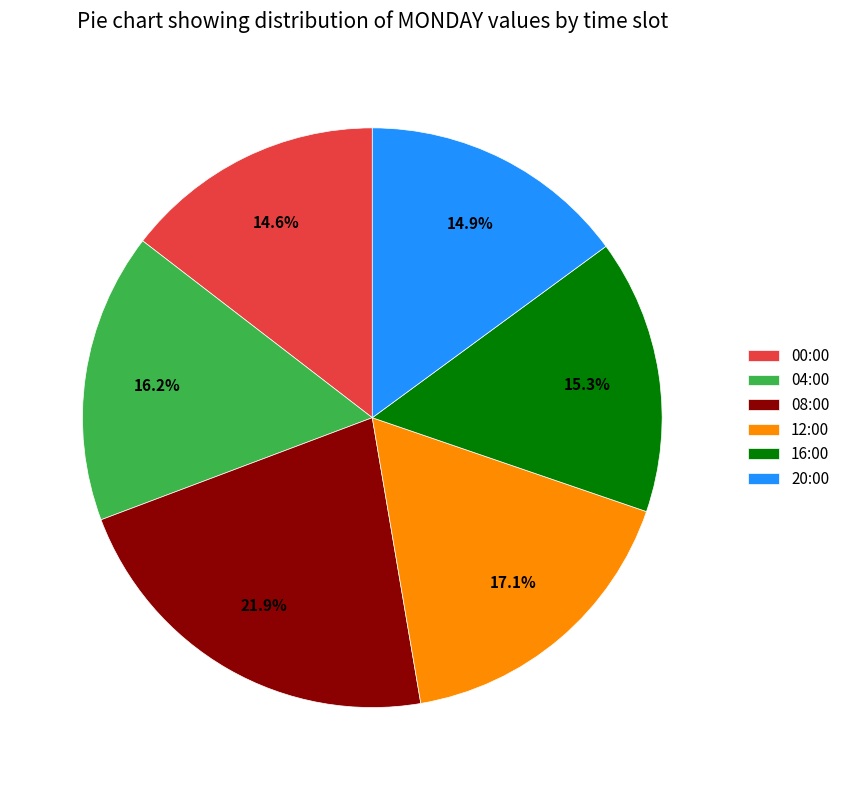

Which has a higher value, 00:00 or 12:00?

12:00